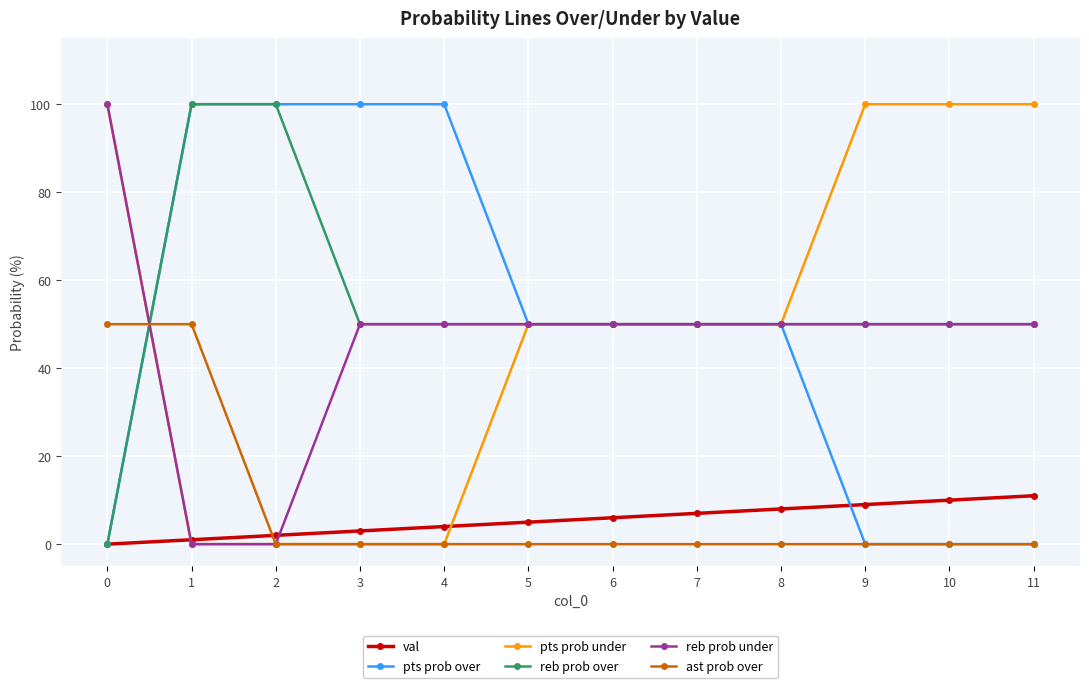

Where do pts prob under and pts prob over first cross each other?

0 and 1